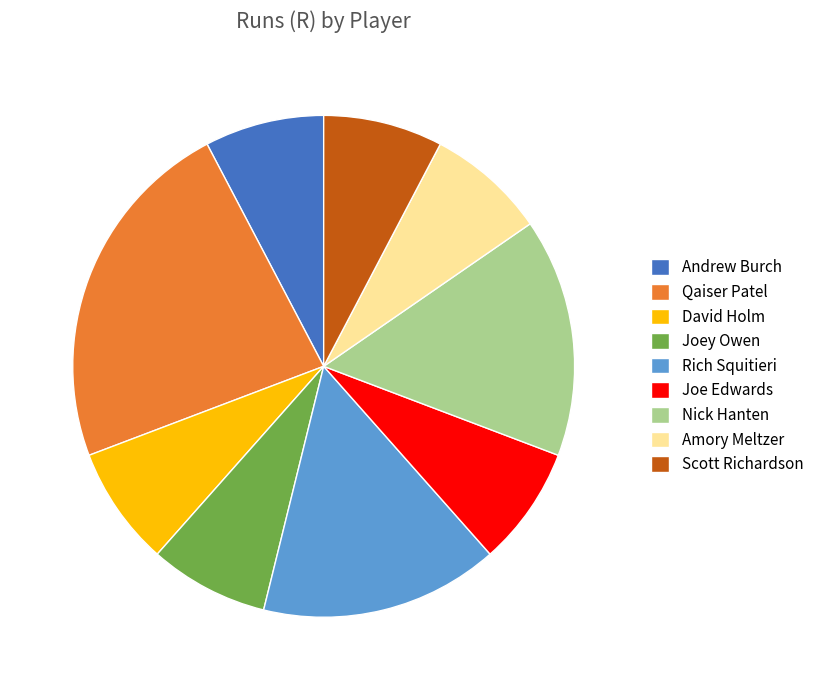

The Scott Richardson slice represents 8% of the pie. True or false?

True